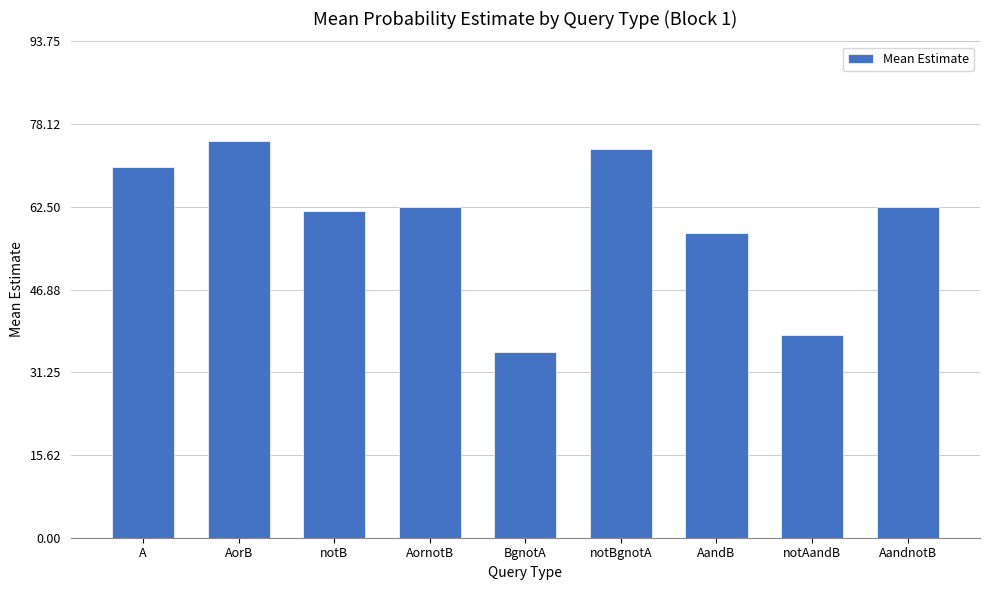

How many series are shown in this chart?

1